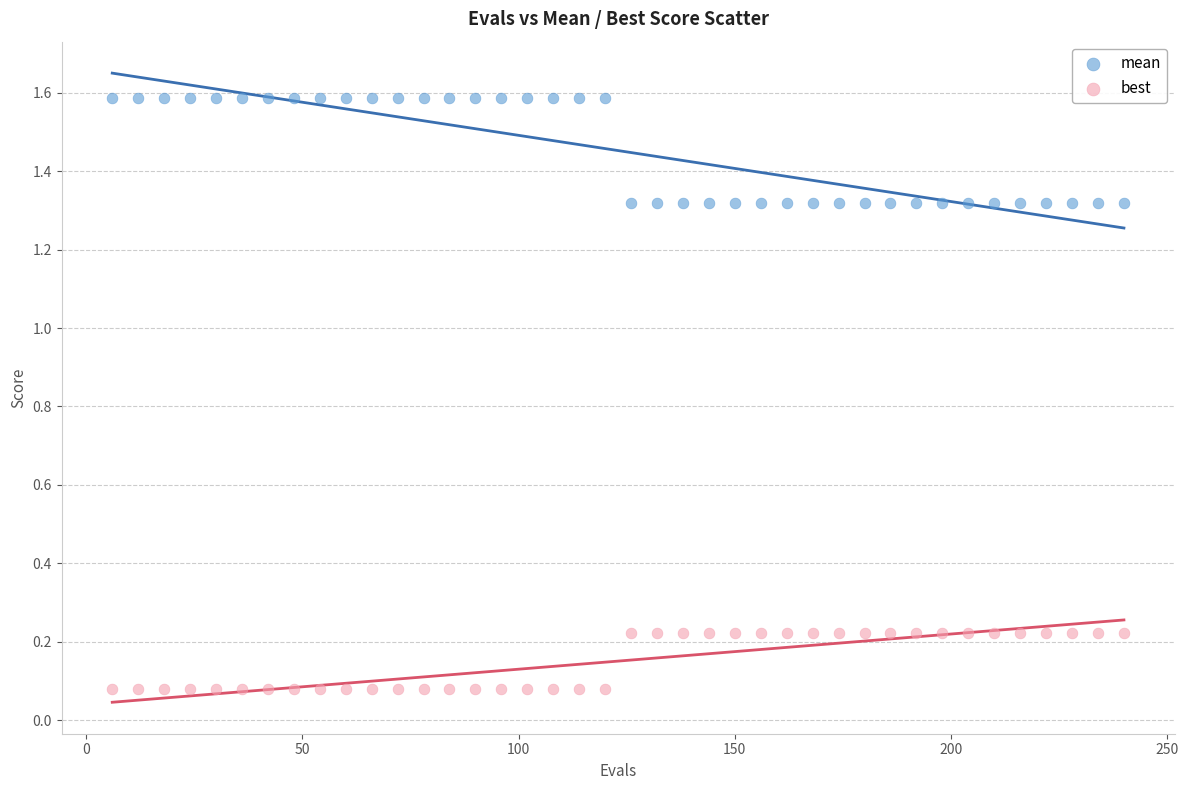

Which series contains the highest Y value?

mean